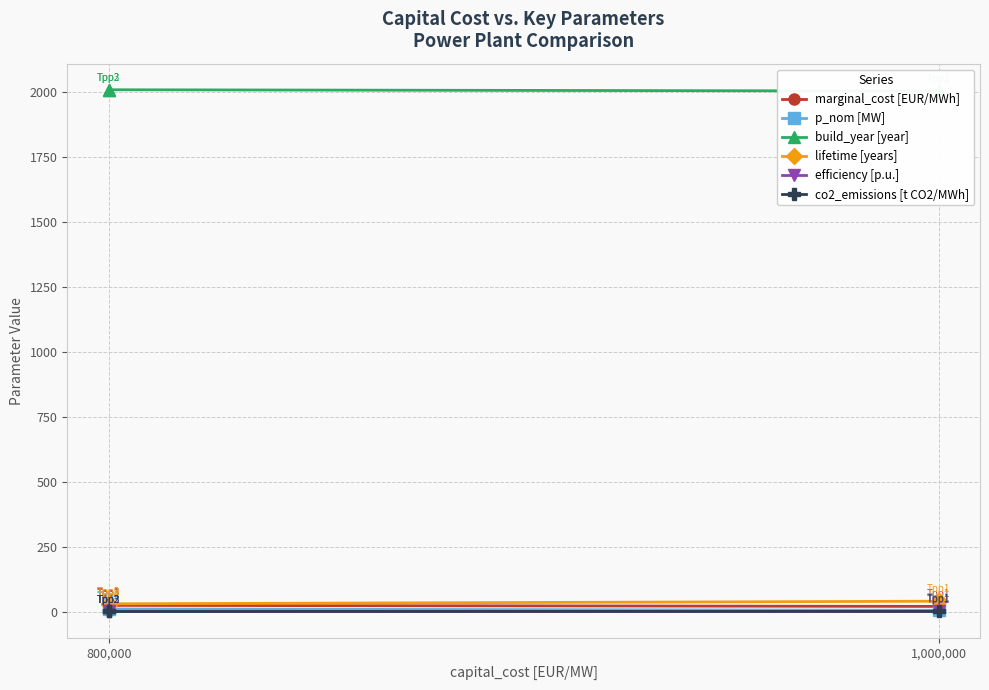

Is the value of build_year [year] at 1,000,000 greater than the value of co2_emissions [t CO2/MWh] at 800,000?

Yes